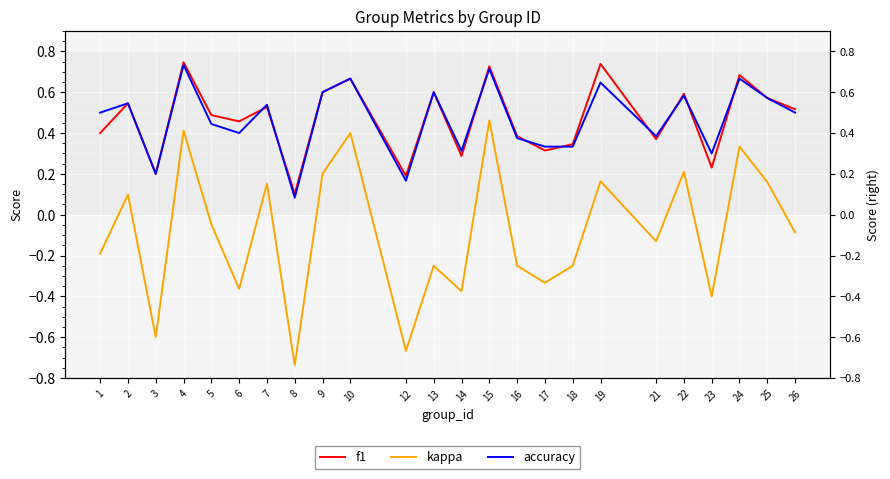

What is the approximate value of f1 at 9?

0.6